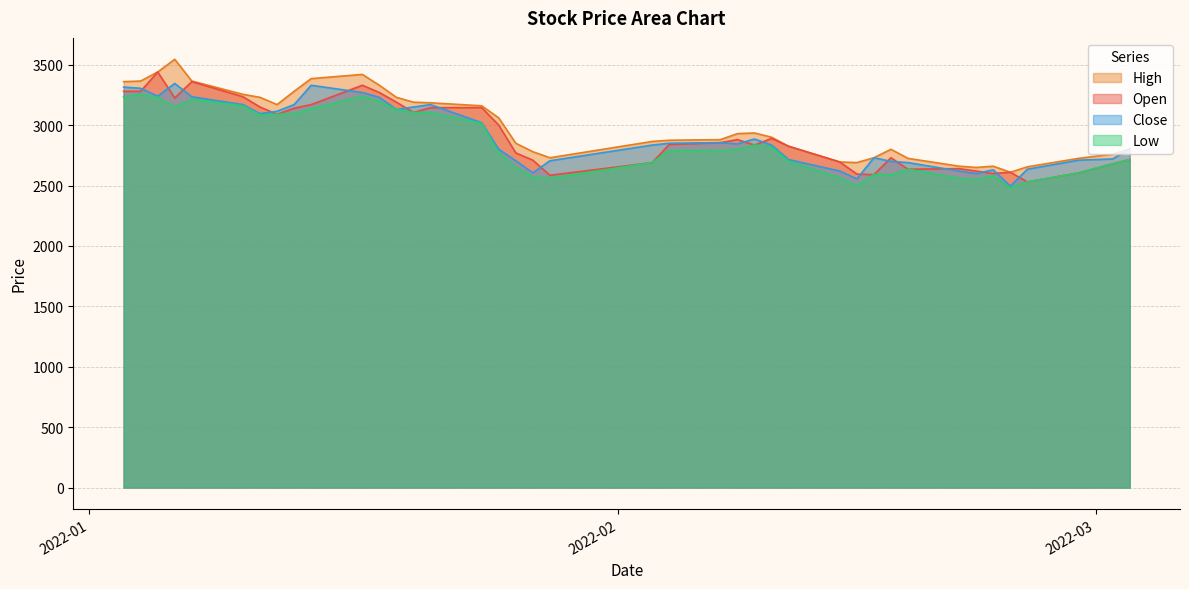

List the labels in order of Close value, largest first.

2022-01-06, 2022-01-14, 2022-01-03, 2022-01-04, 2022-01-17, 2022-01-05, 2022-01-07, 2022-01-18, 2022-01-10, 2022-01-13, 2022-01-21, 2022-01-20, 2022-01-19, 2022-01-12, 2022-01-11, 2022-01-24, 2022-02-09, 2022-02-07, 2022-02-04, 2022-02-08, 2022-02-03, 2022-02-10, 2022-03-03, 2022-01-25, 2022-02-16, 2022-03-02, 2022-02-11, 2022-02-28, 2022-01-26, 2022-01-28, 2022-02-17, 2022-02-18, 2022-02-25, 2022-02-23, 2022-02-14, 2022-02-21, 2022-01-27, 2022-02-22, 2022-02-15, 2022-02-24